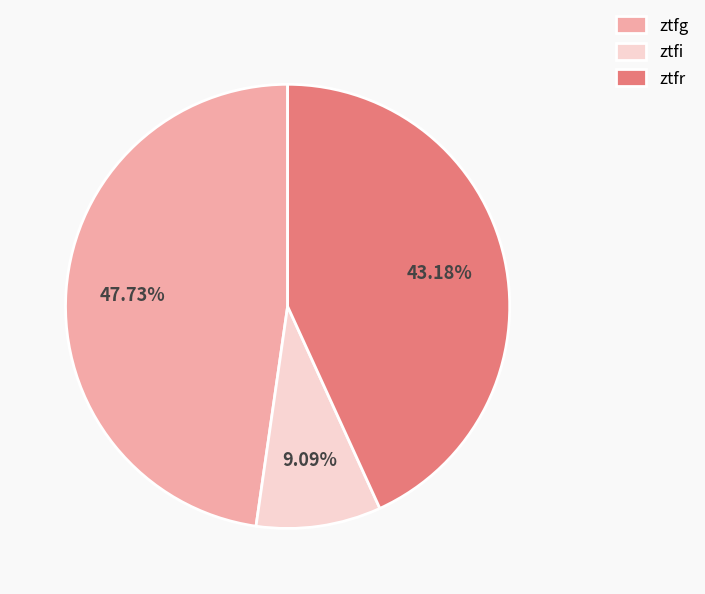

Which category has the biggest portion of the pie?

ztfg